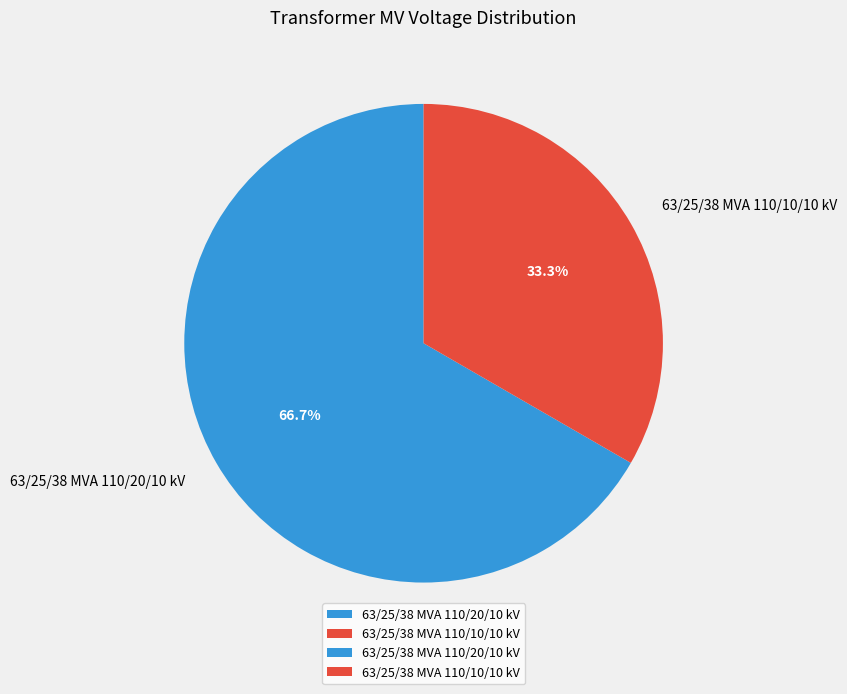

Combined, what portion of the pie is 63/25/38 MVA 110/10/10 kV and 63/25/38 MVA 110/20/10 kV?

100.0%